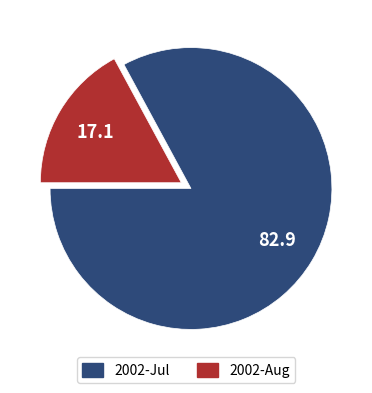

Is there any slice that represents more than half of the pie?

Yes